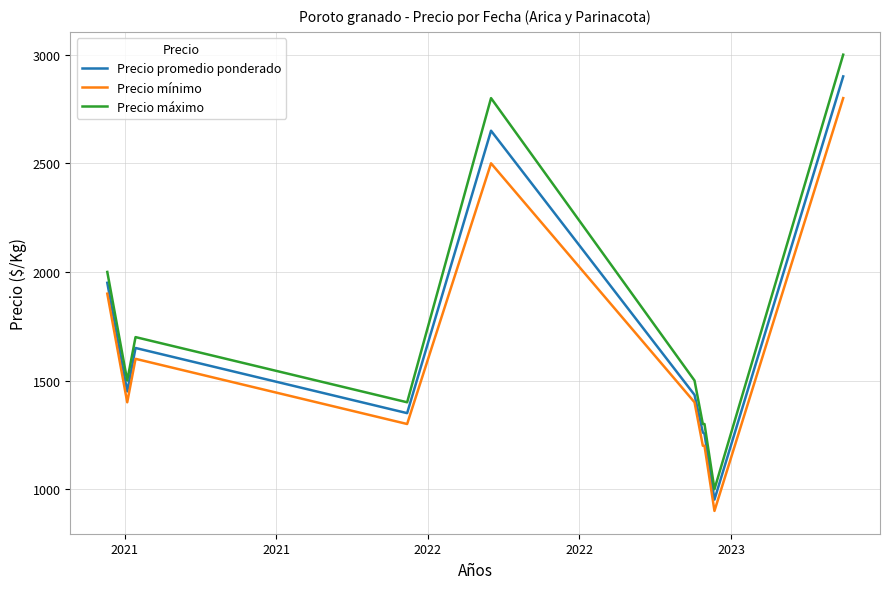

What is the minimum value shown in the chart?

900